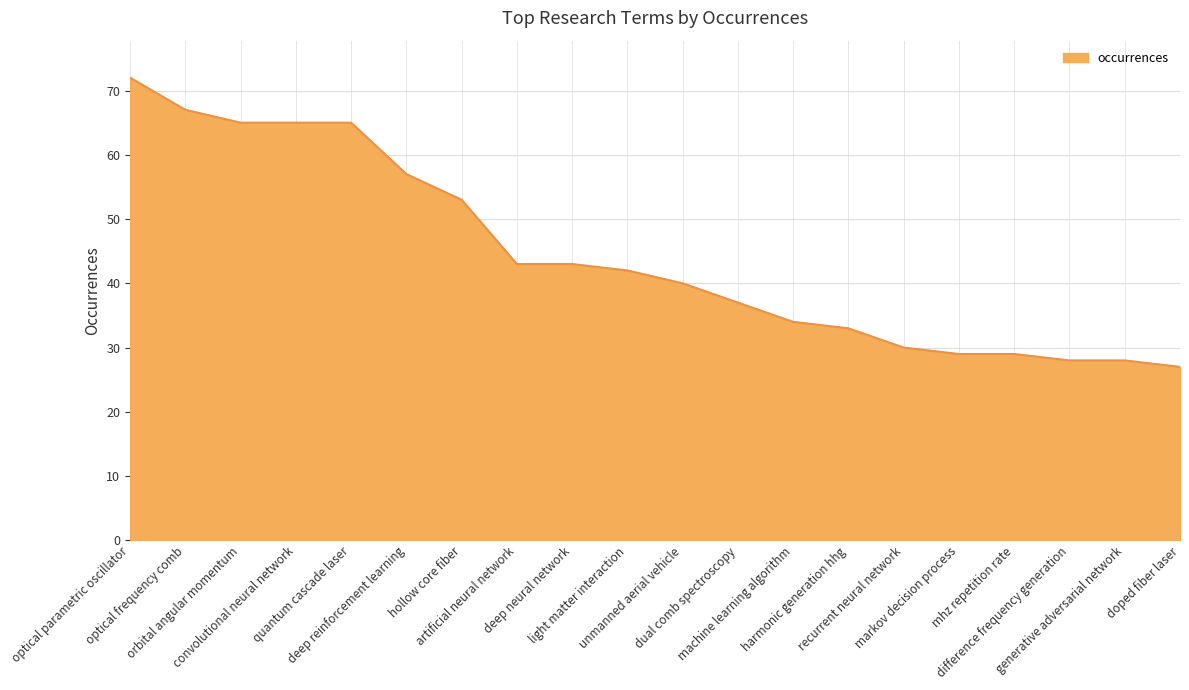

What is the greatest value displayed?

72